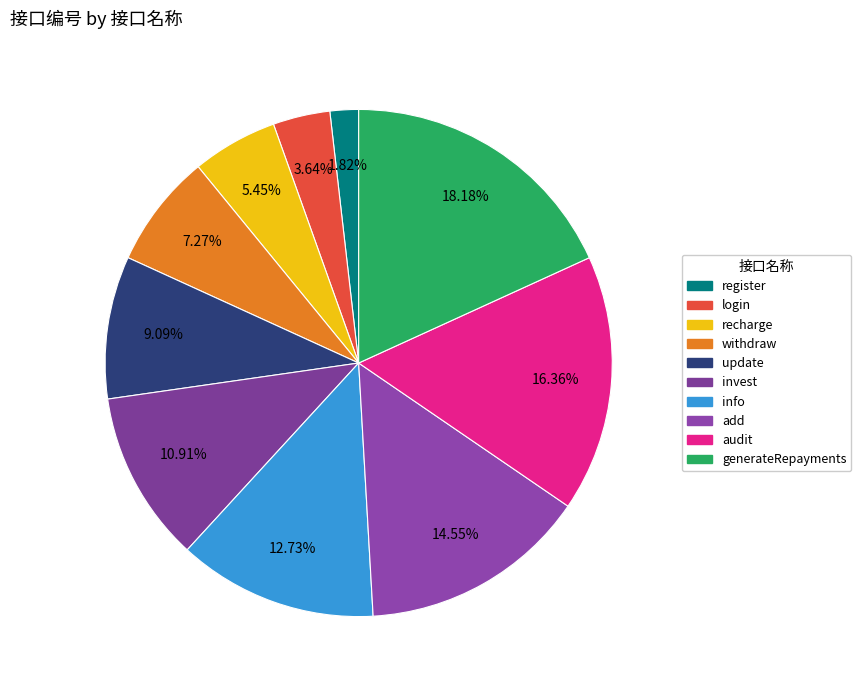

Do audit and invest together represent more than half of the pie?

No